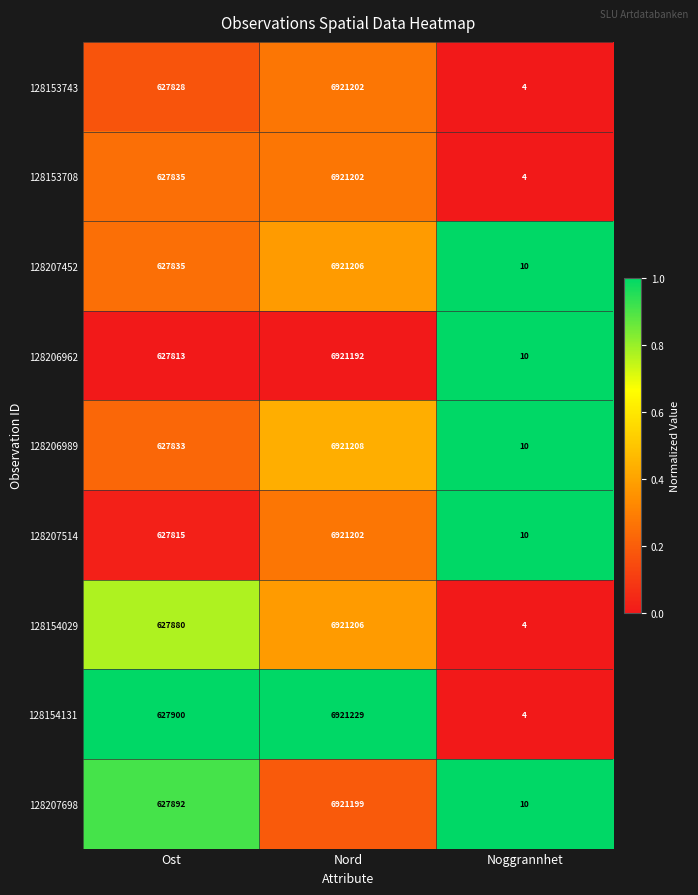

Which series has the largest total across all categories?

128154131